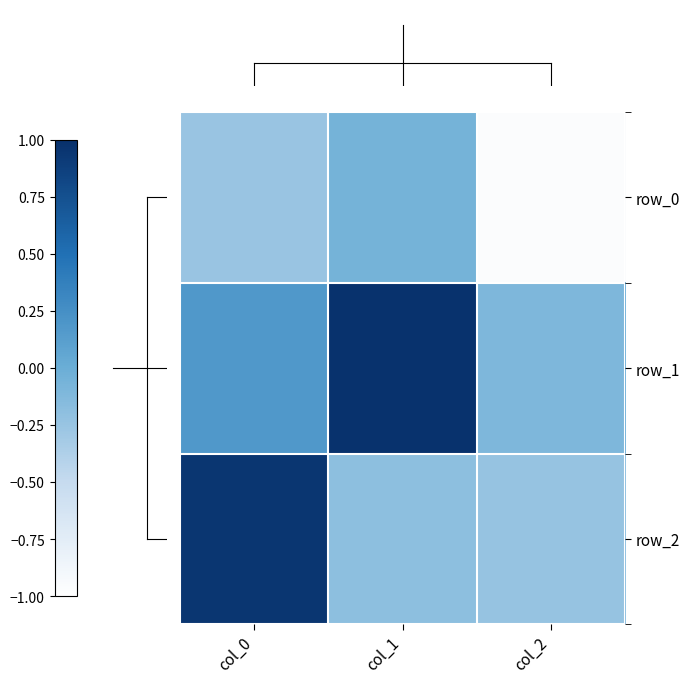

Between col_0 and col_1, which series saw the biggest shift?

row_2